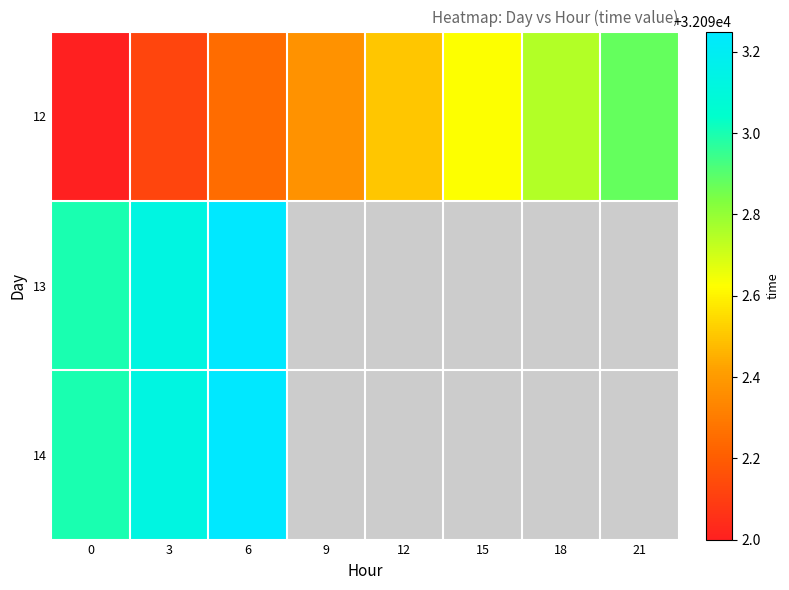

What is the sum of the 12 values at 12 and 0?

64184.5